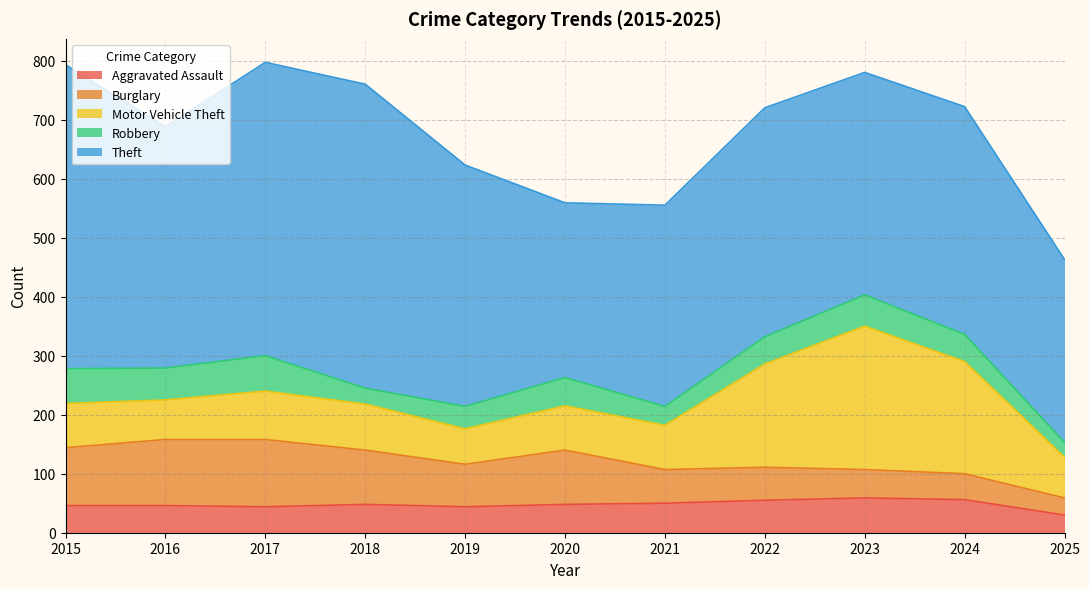

At which category is the sum across all series the highest?

2017